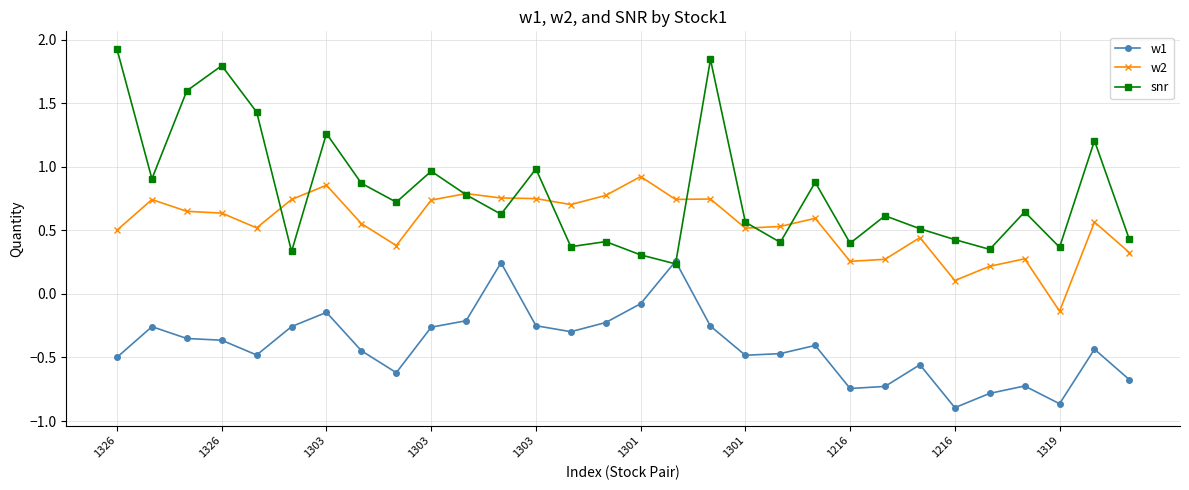

List the series in order of their overall mean, highest first.

snr, w2, w1